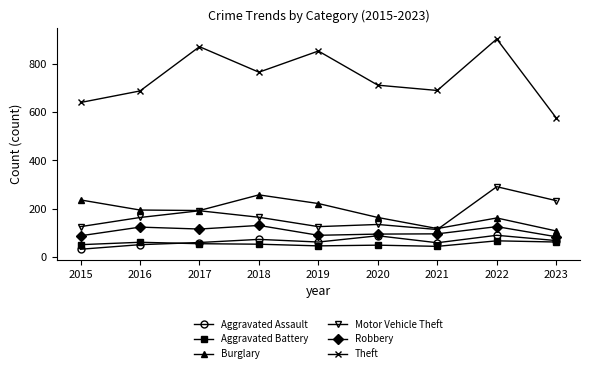

True or false: Robbery and Aggravated Battery cross at least once.

False